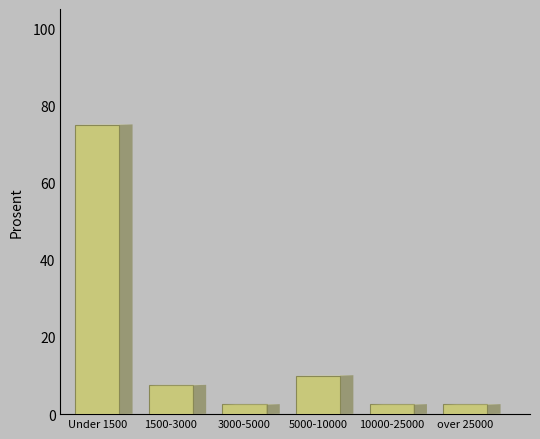

Reading left to right, list all the values displayed in this chart.

75.0	7.5	2.5	10.0	2.5	2.5